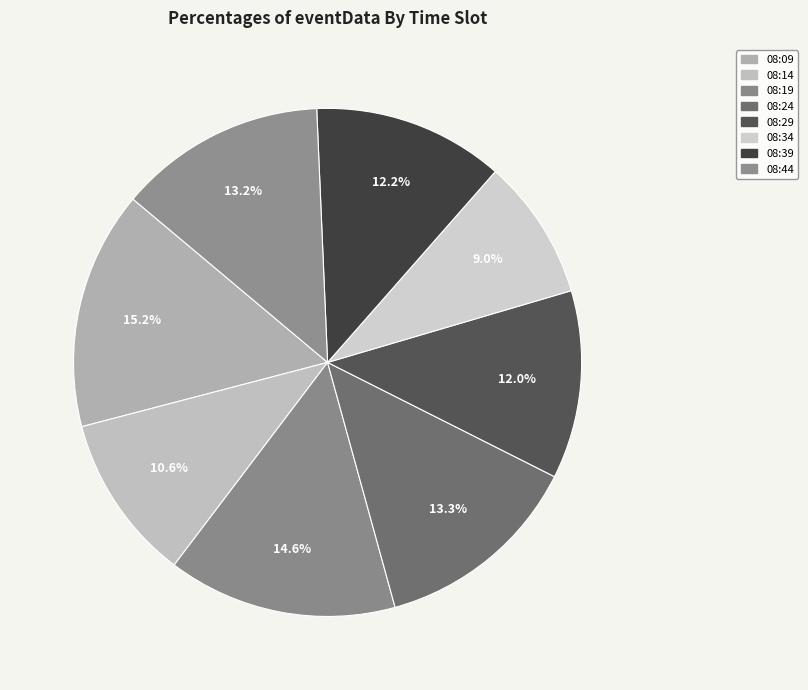

Approximately how many times larger is the value at 08:44 compared to 08:29?

1.1